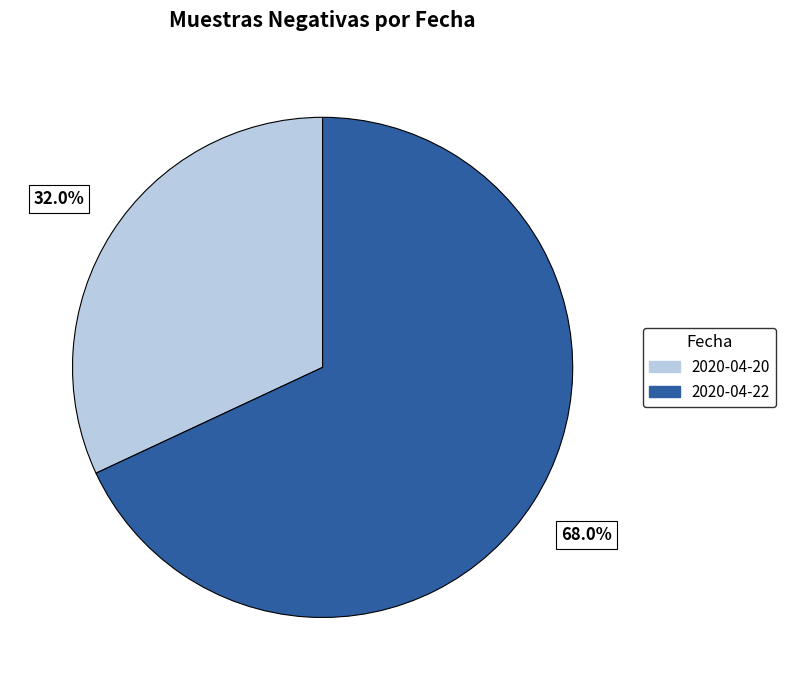

What is the smallest slice in the pie chart?

2020-04-20